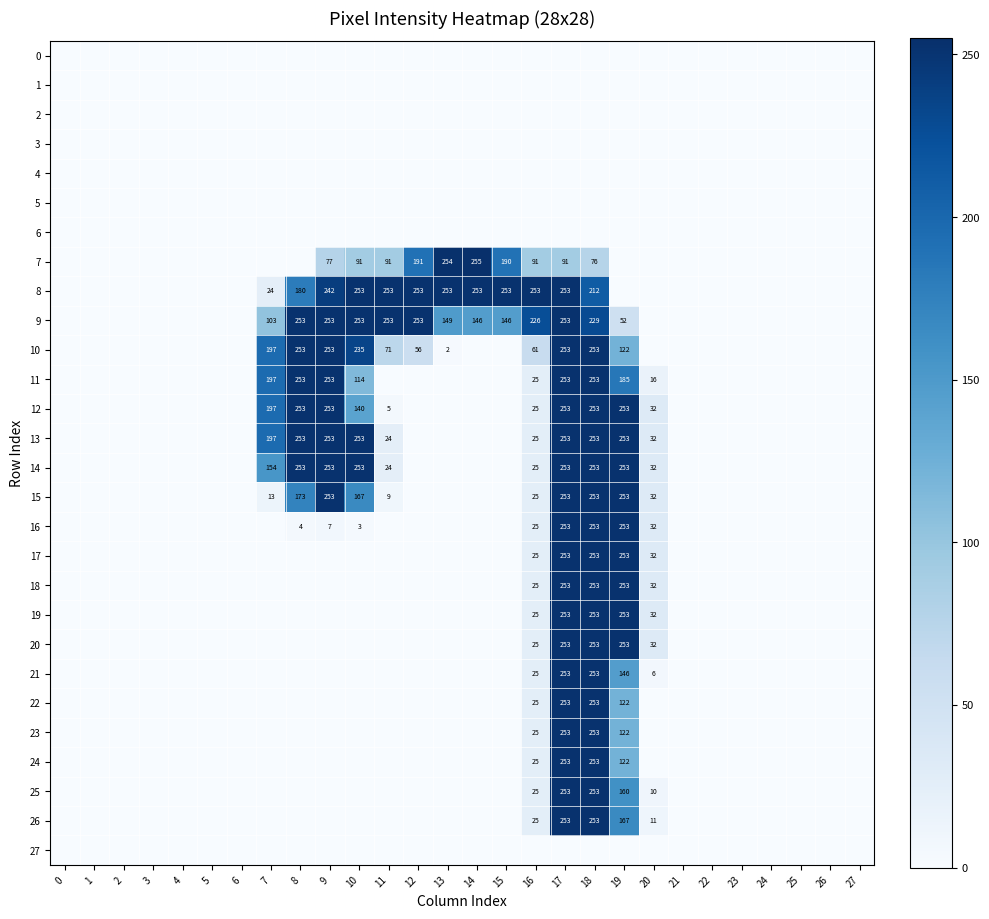

The 23 series shows 122 at 19. True or false?

True